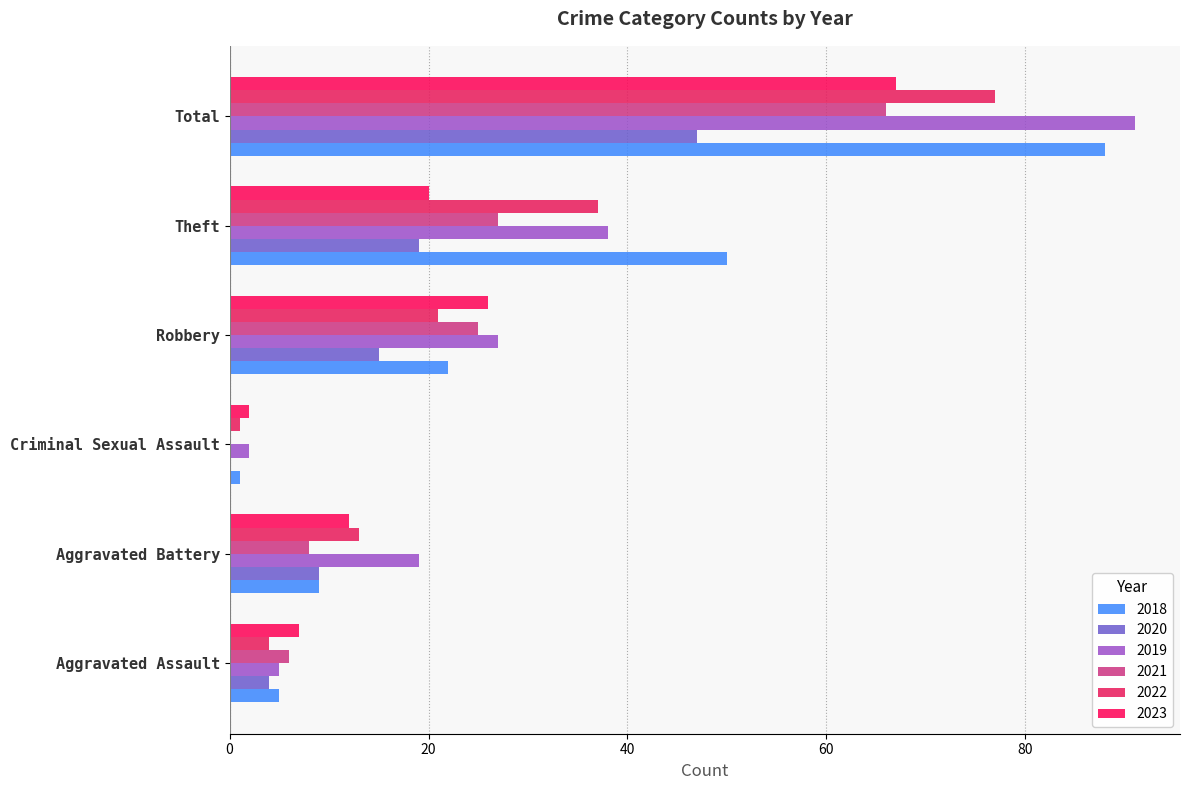

Count the number of categories in the chart.

6